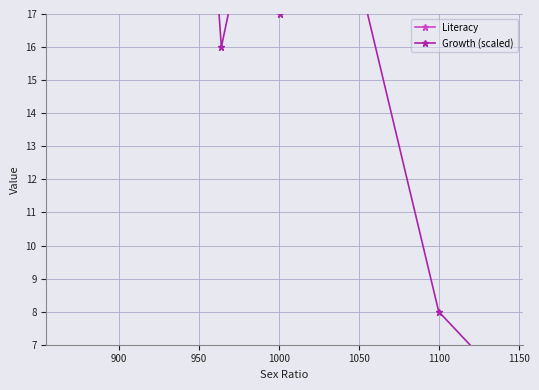

List the series in order of their overall mean, lowest first.

Growth (scaled), Literacy